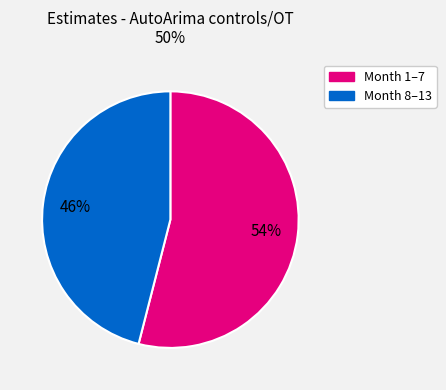

How many segments does this pie chart have?

2